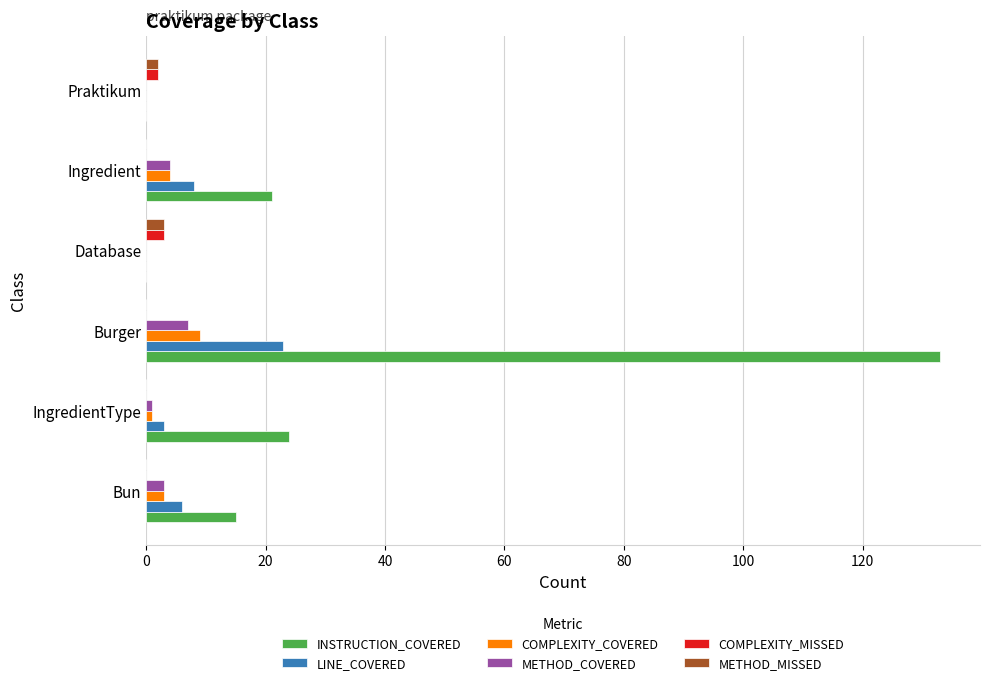

Count the number of data series in this chart.

6